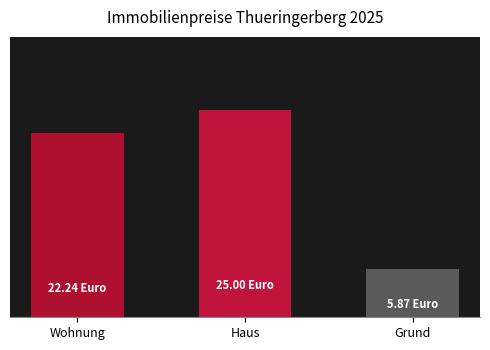

What is the minimum value shown in the chart?

5.9